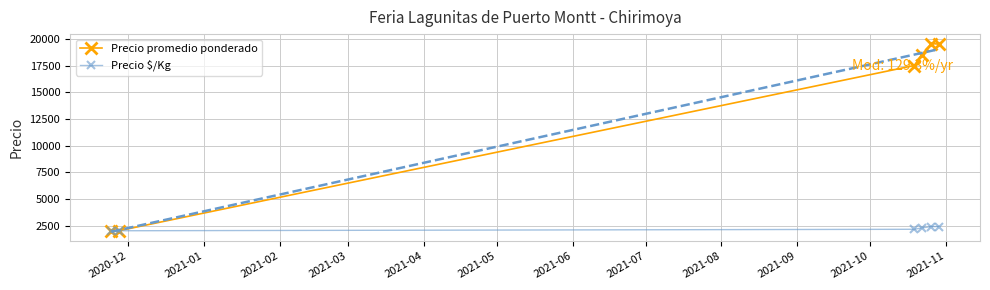

What is the value of the Precio $/Kg point at the 4th from the left?

2312